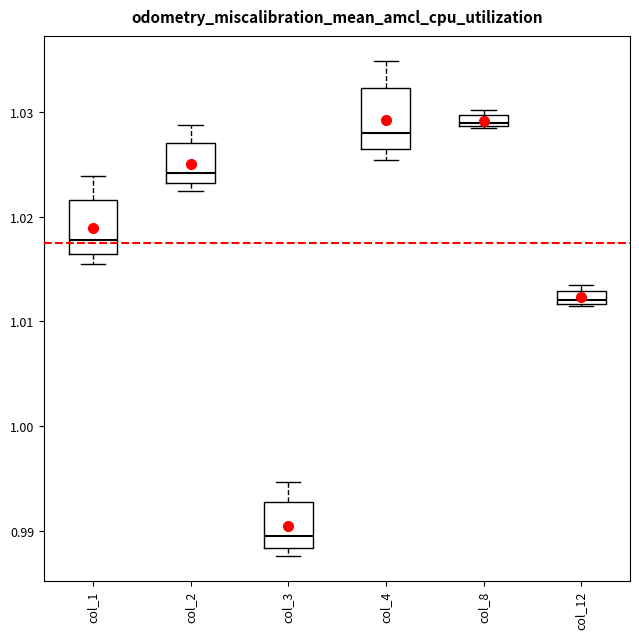

Where does the median line of the box for col_4 sit on the y-axis? The values are not printed on the chart, so give them approximately, as read against the axis.

1.028